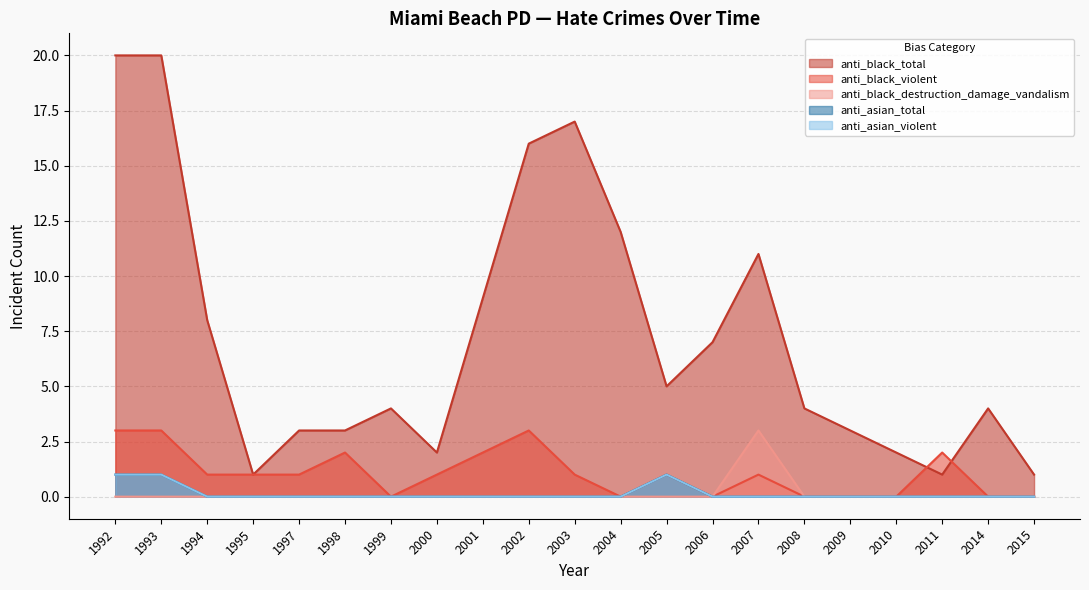

Does the chart have visible grid lines?

Yes